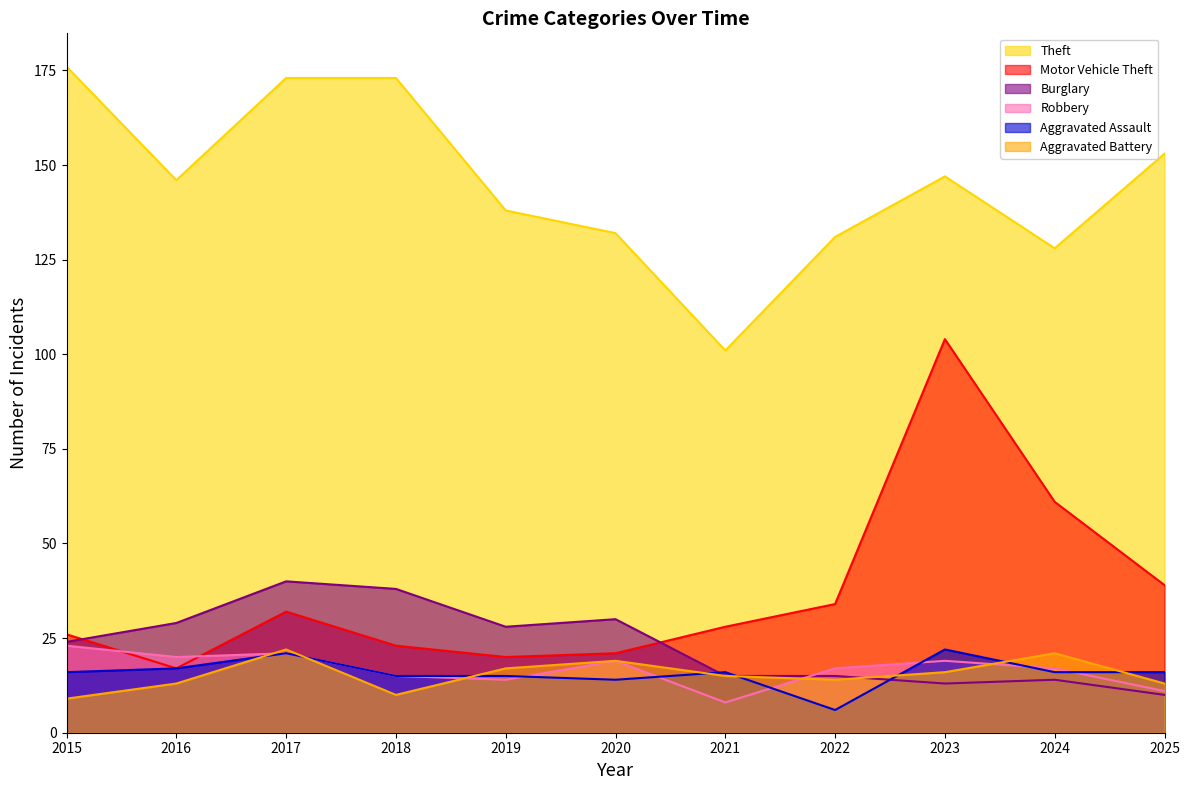

Is it true that Burglary equals 30 at 2020?

True